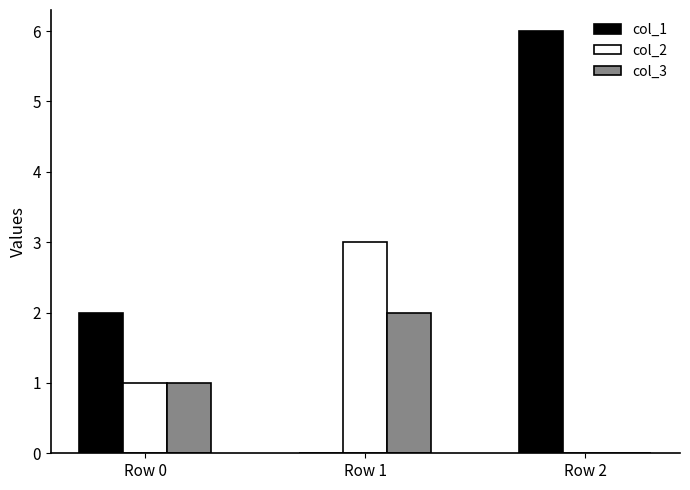

Reading left to right, list all the values displayed in this chart.

col_1: 2	0	6
col_2: 1	3	0
col_3: 1	2	0